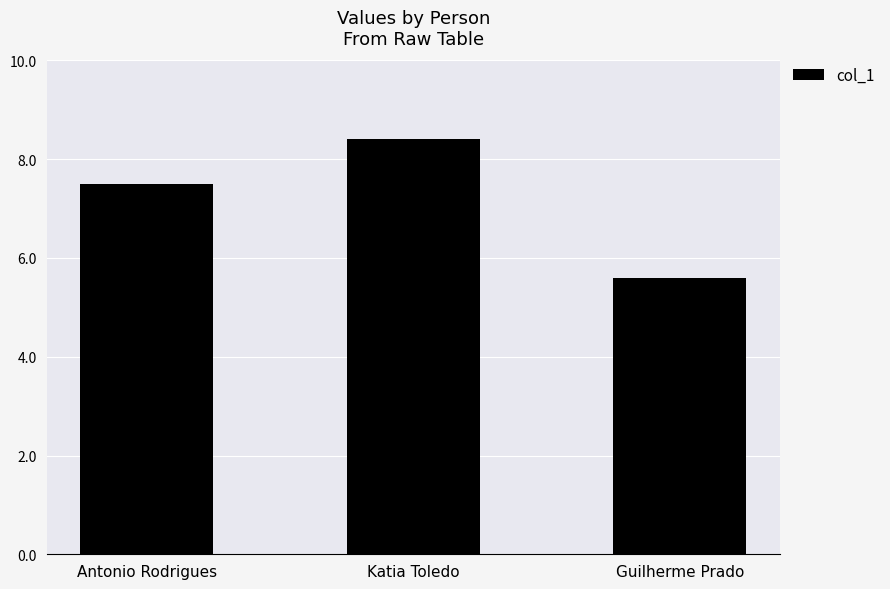

Which category has the highest value across all series?

Katia Toledo